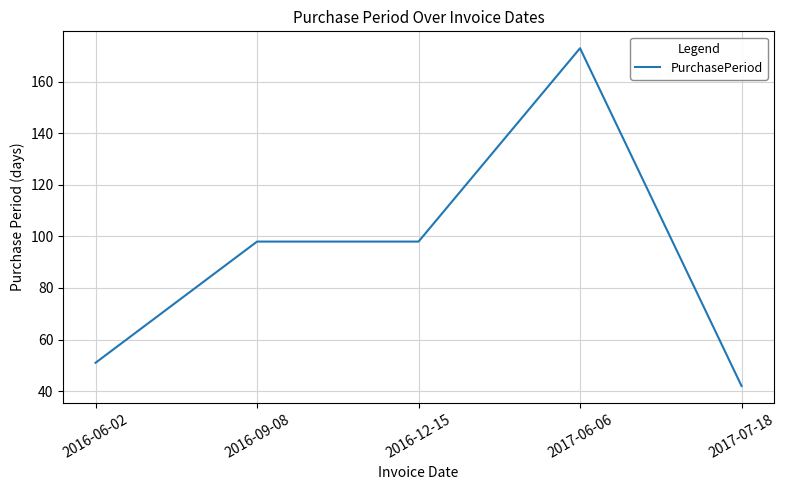

What is the approximate value at 2016-06-02, to the nearest 10?

50